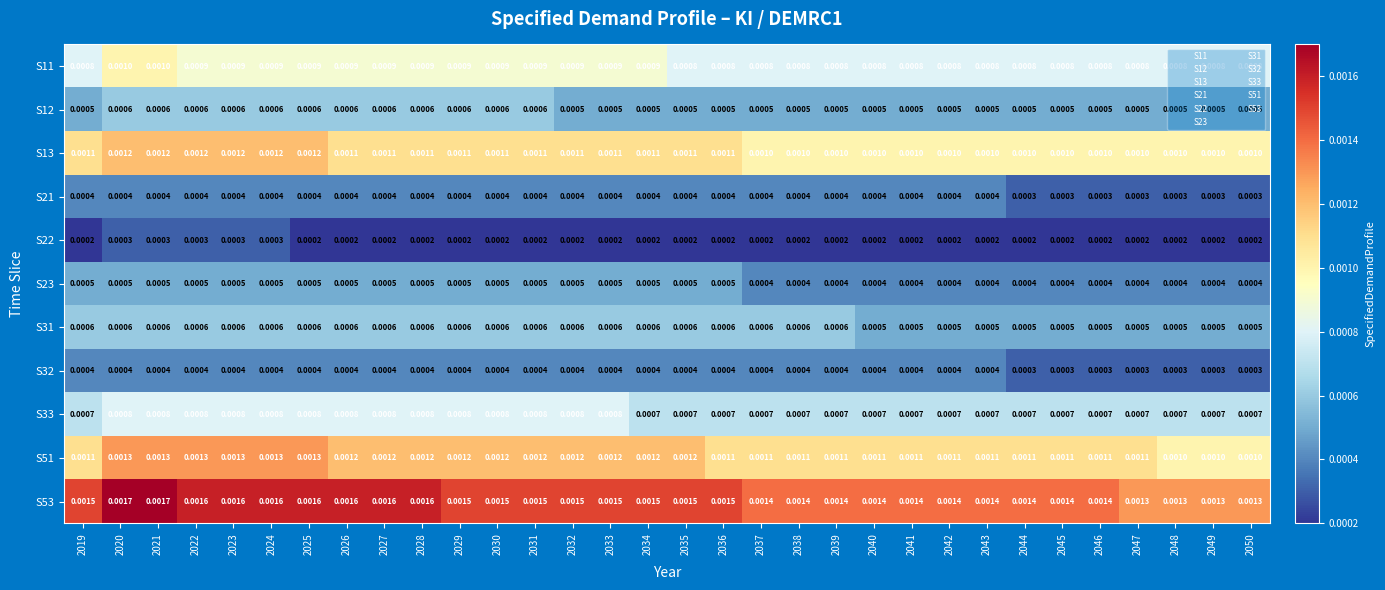

Is the value of S11 at 2021 greater than the value of S31 at 2047?

Yes